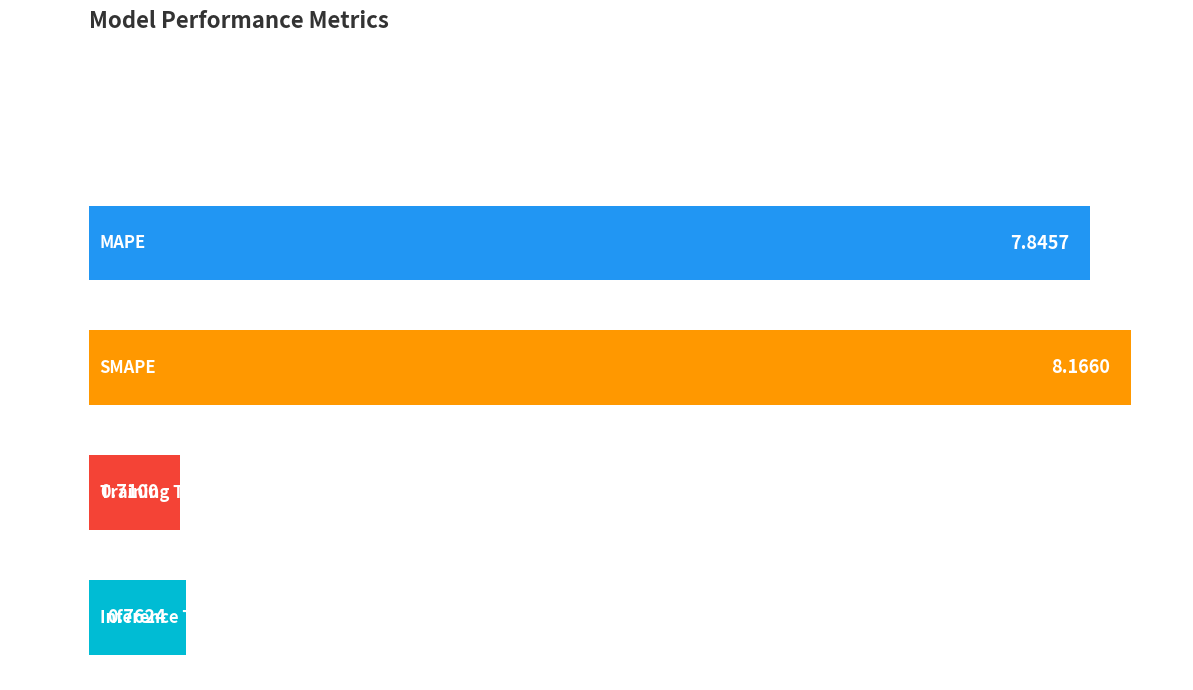

Are the bars horizontal?

Yes